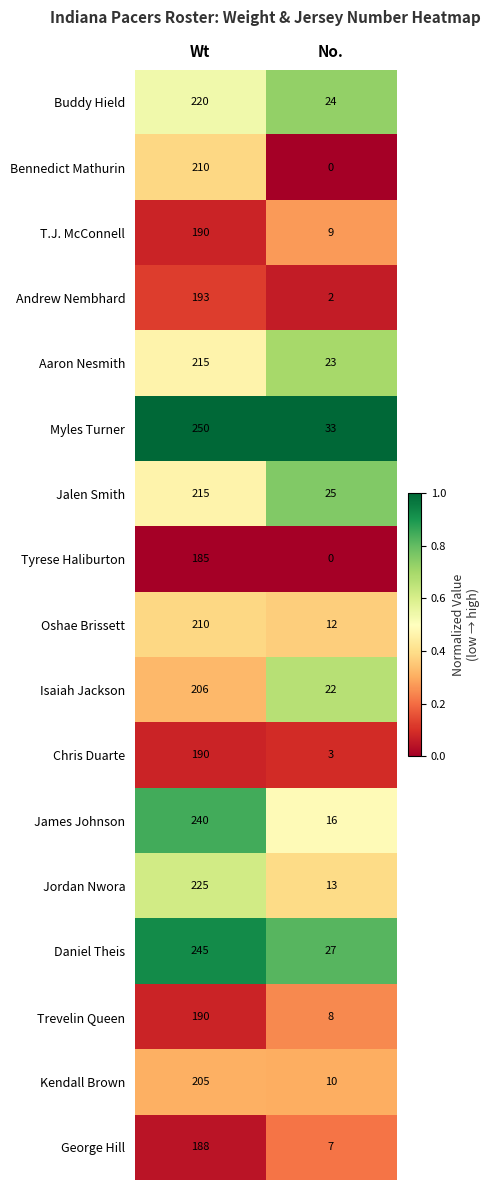

What is the spread (max minus min) of values at Wt?

65